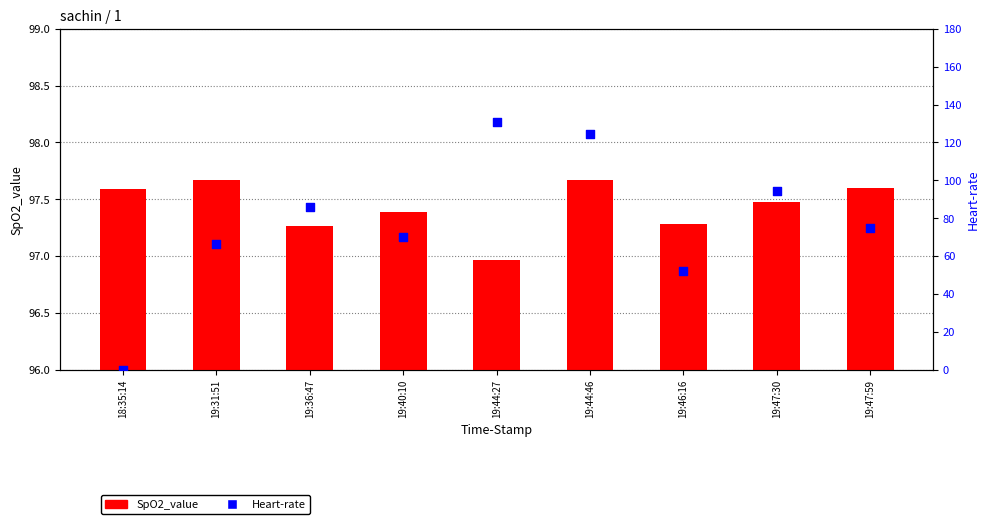

At which category is the sum across all series the highest?

19:44:27